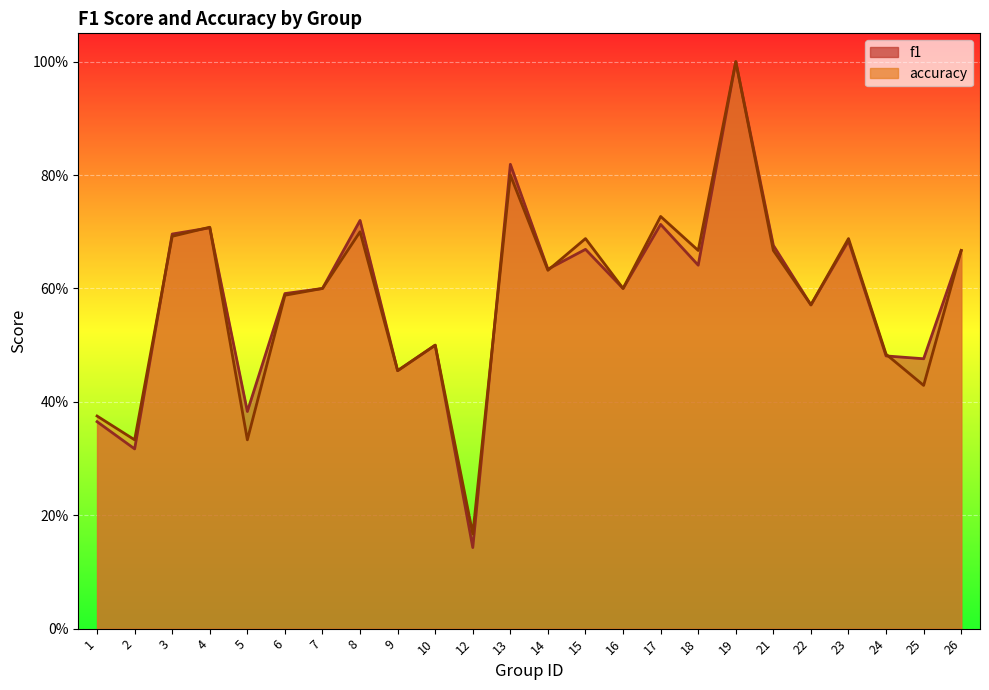

List the series in order of their peak value, lowest first.

f1, accuracy